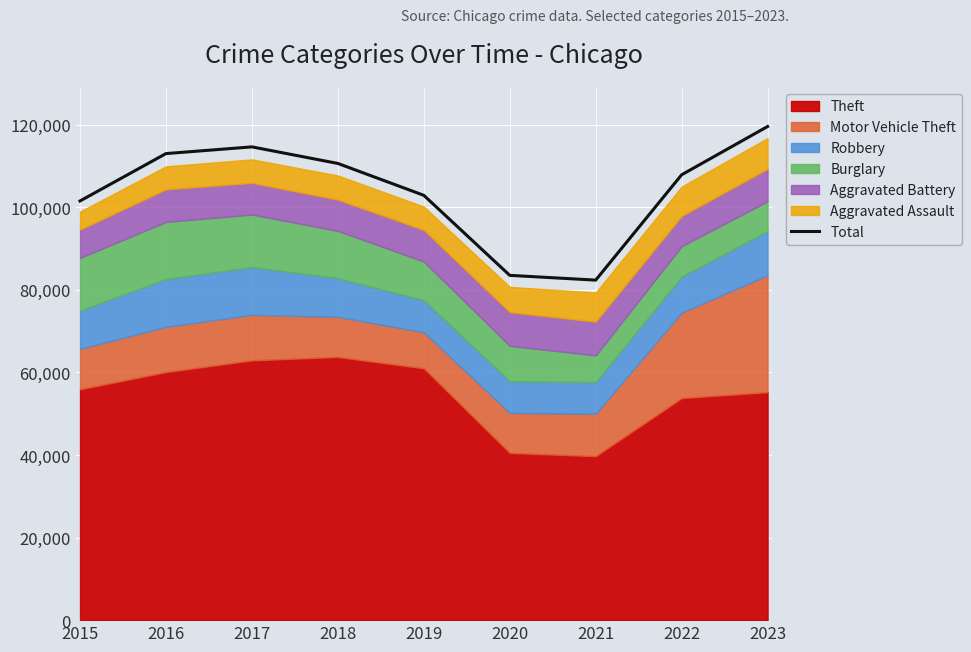

What is the sum of all values?

936021